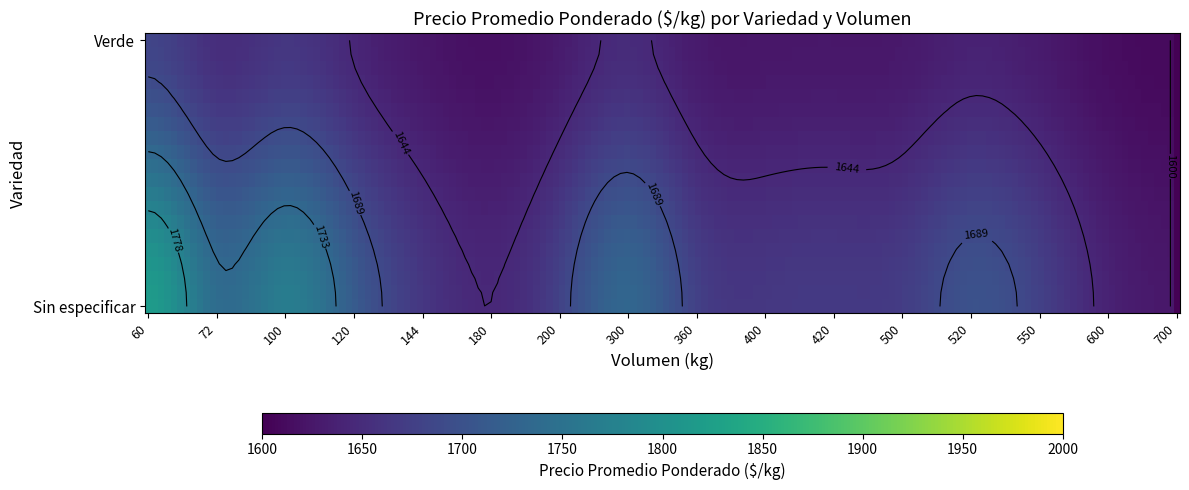

Rank the series by their average value, from lowest to highest.

Verde, Sin especificar